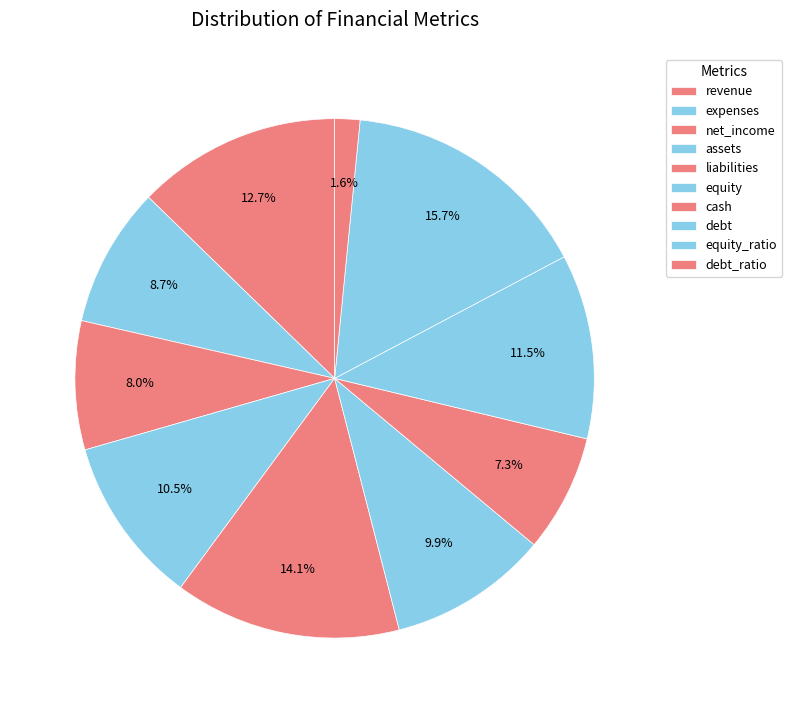

Between assets and cash, which is larger?

assets